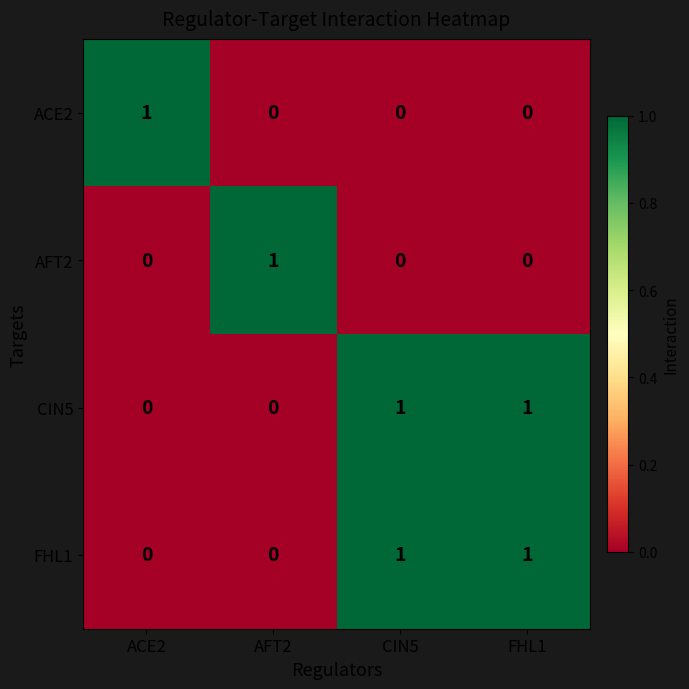

At how many categories does at least one series exceed 0?

4